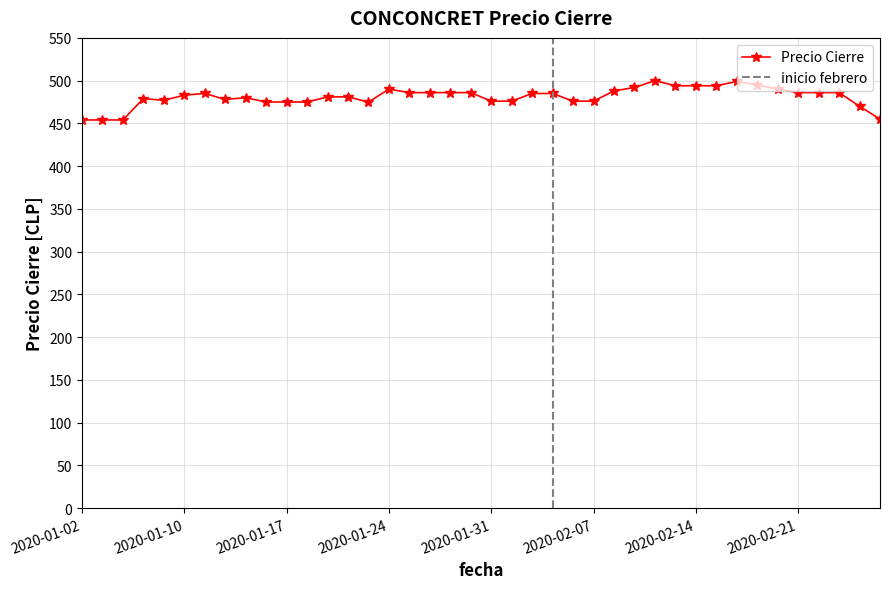

True or false: the data shows 703 at 2020-02-14.

False